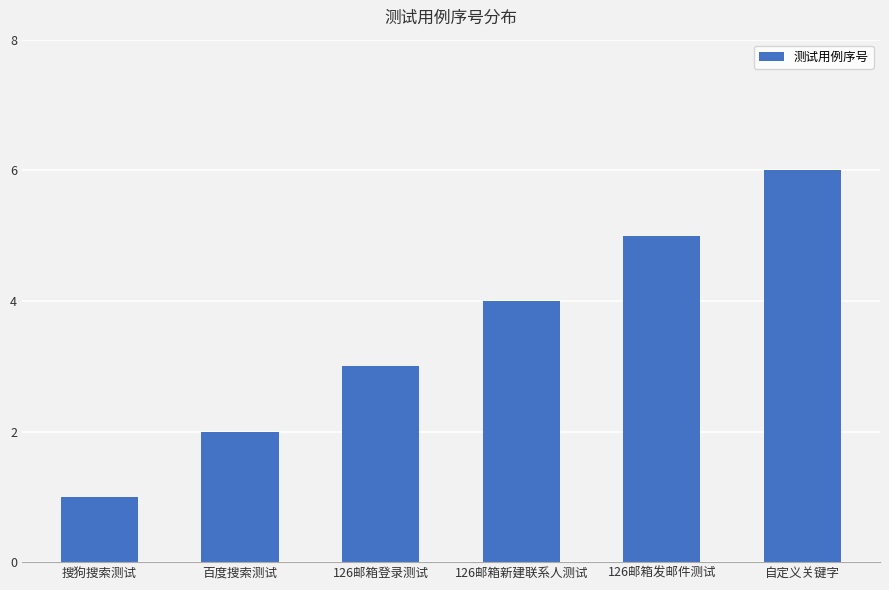

What is the label of the 5th bar from the left?

126邮箱发邮件测试